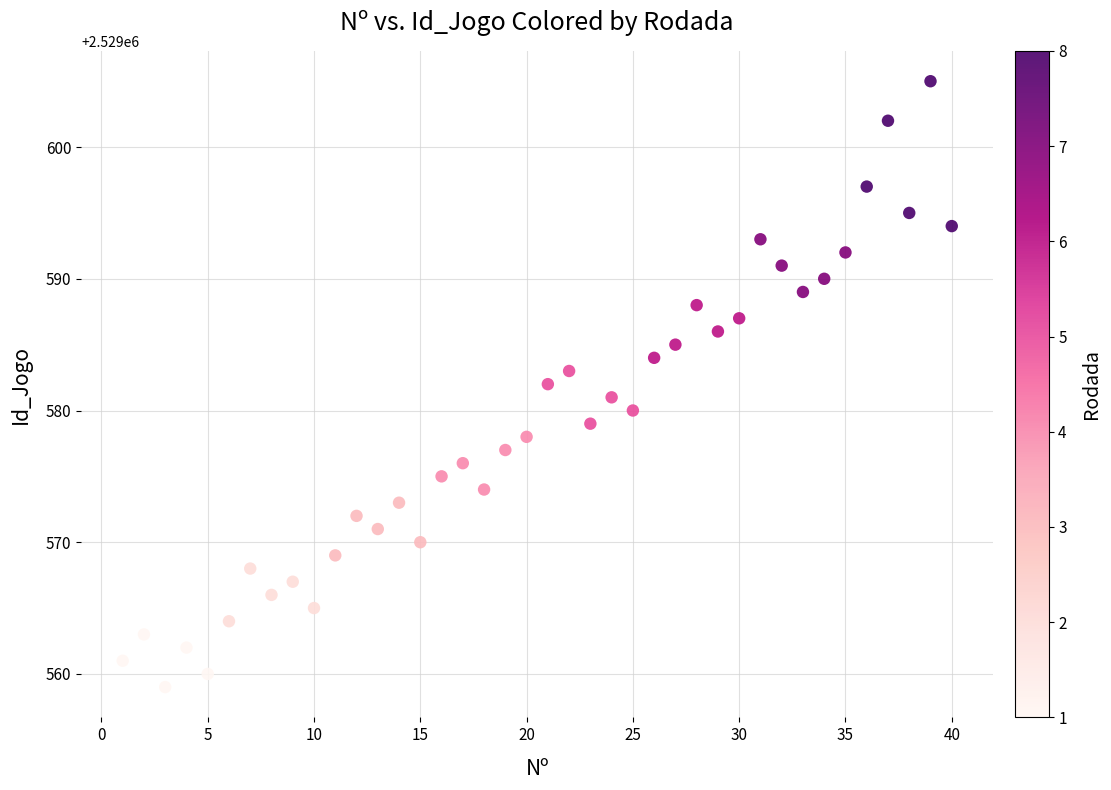

What is the range of Y values (max minus min)?

46